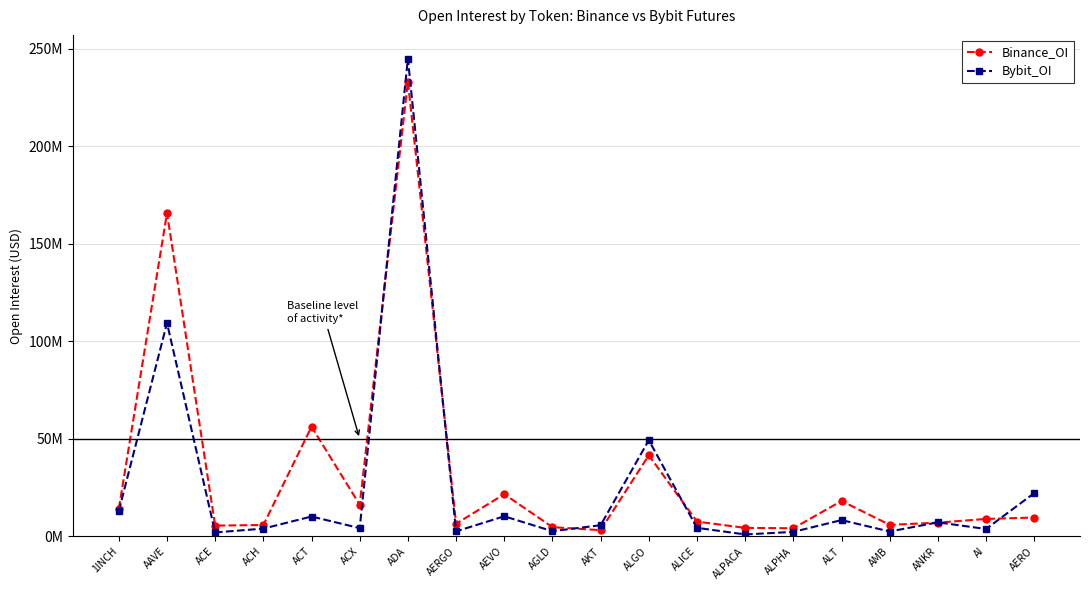

Which series has the largest total across all categories?

Binance_OI